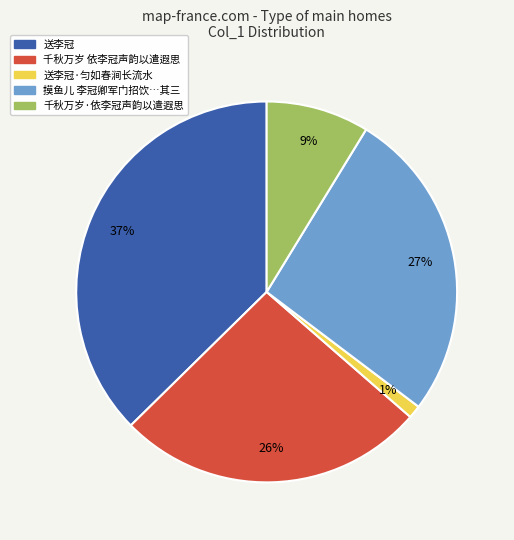

To the nearest percent, what is the combined percentage of 送李冠 and 千秋万岁·依李冠声韵以遣遐思?

46%